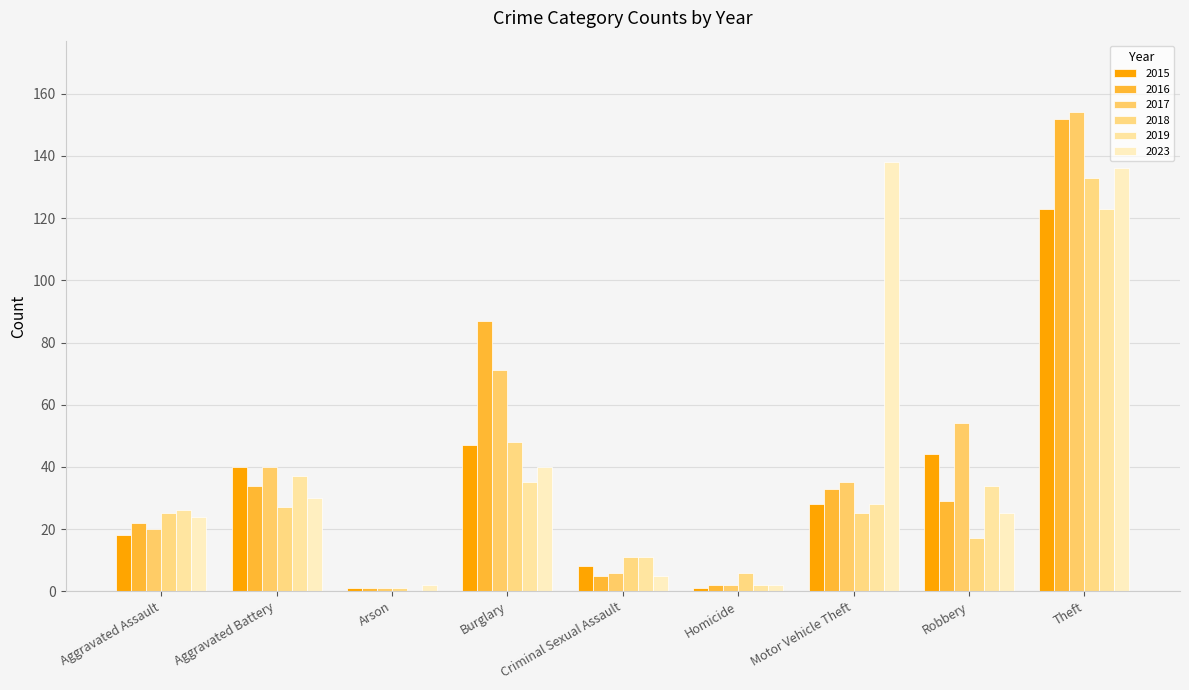

How many groups of bars are there?

9